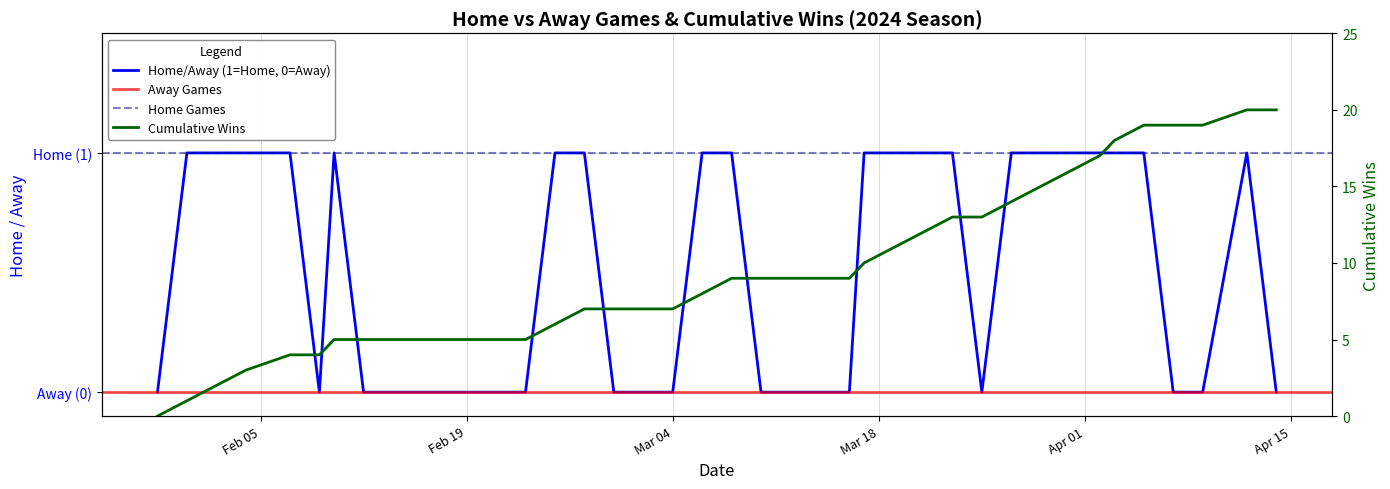

Count the values in the range 0 to 1.

37